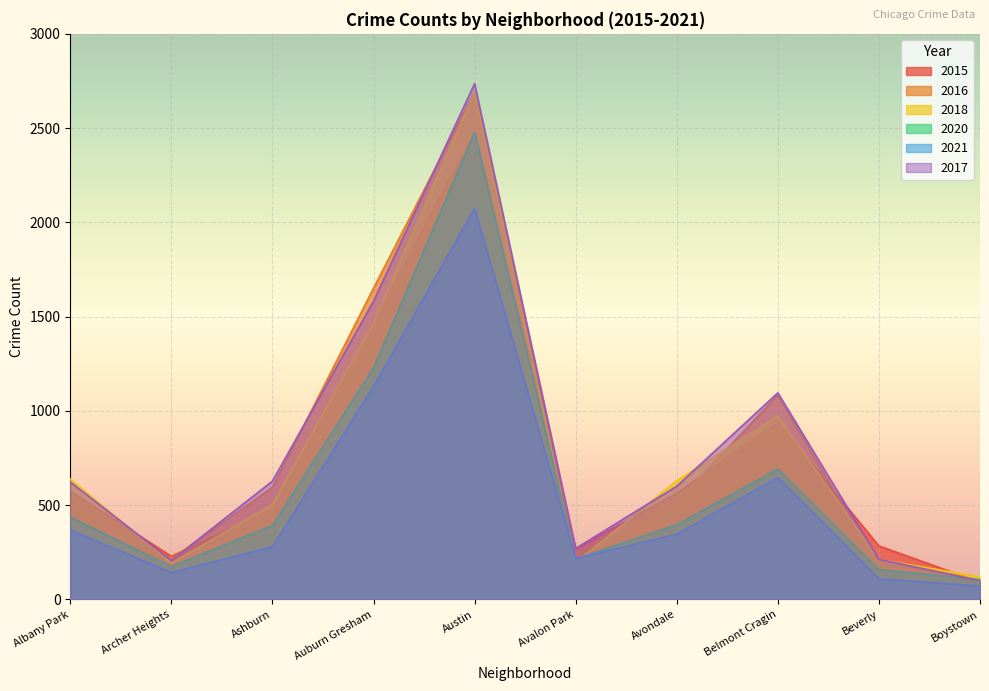

What are all the series names shown in the legend?

2015, 2016, 2018, 2020, 2021, 2017